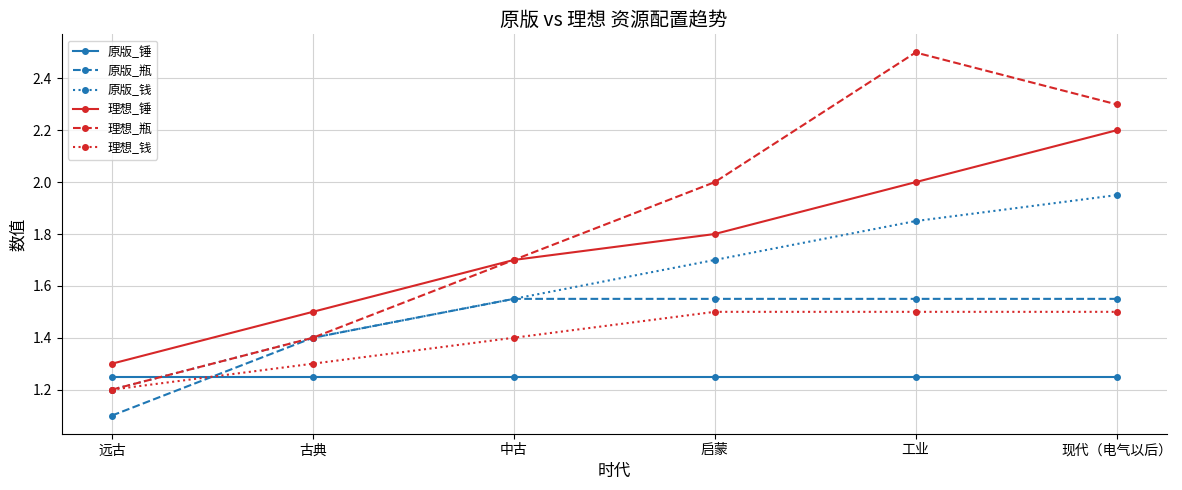

Does the chart display data point markers on the line(s)?

Yes